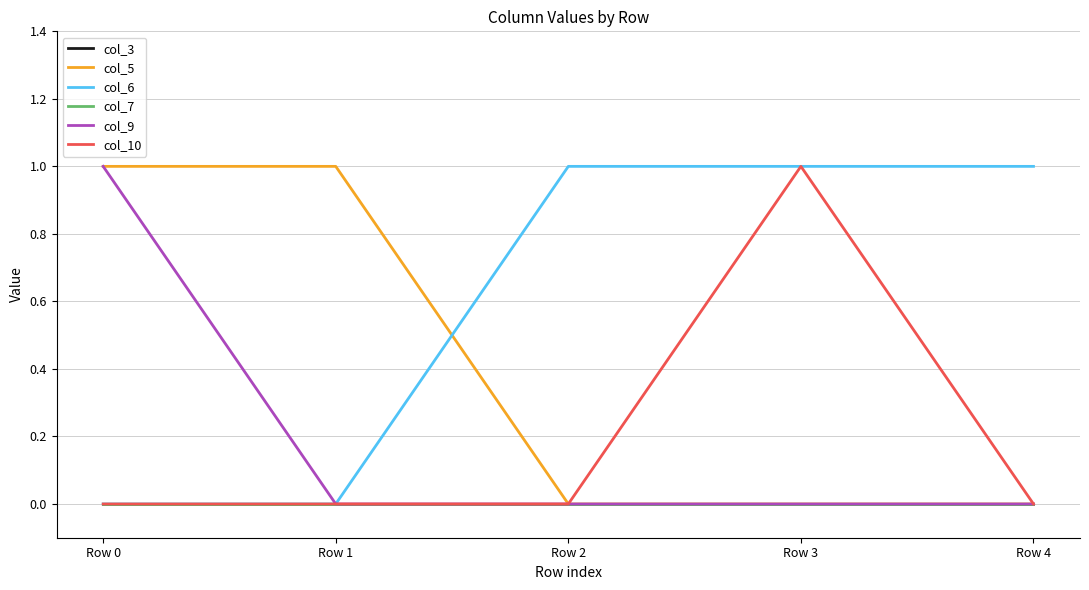

True or false: col_9 and col_6 intersect in this chart.

False